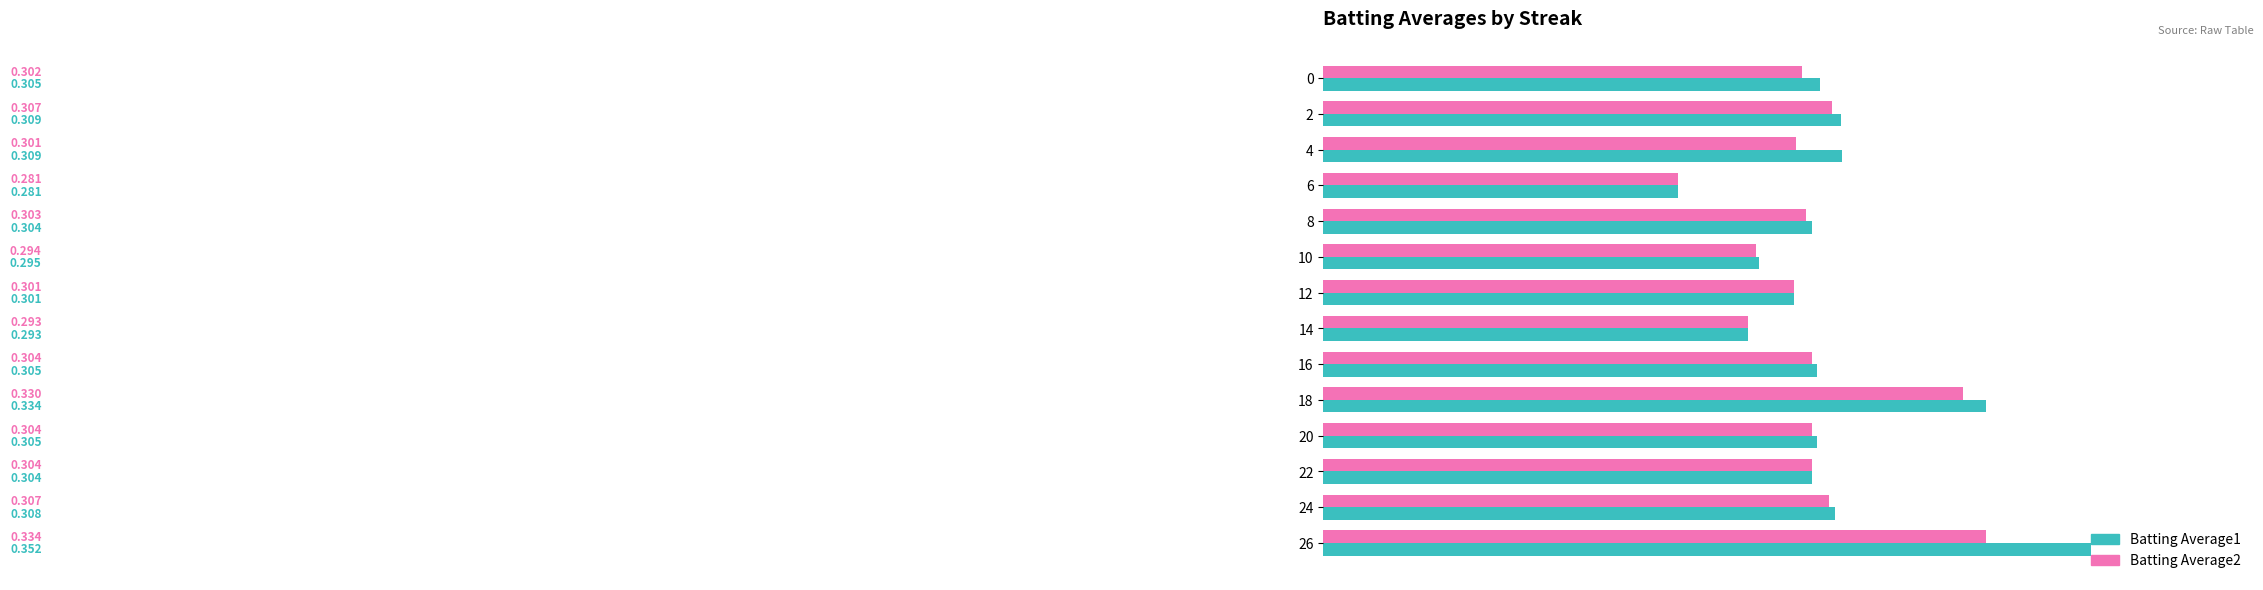

Is the value of Batting Average1 at 8 greater than the value of Batting Average2 at 12?

Yes